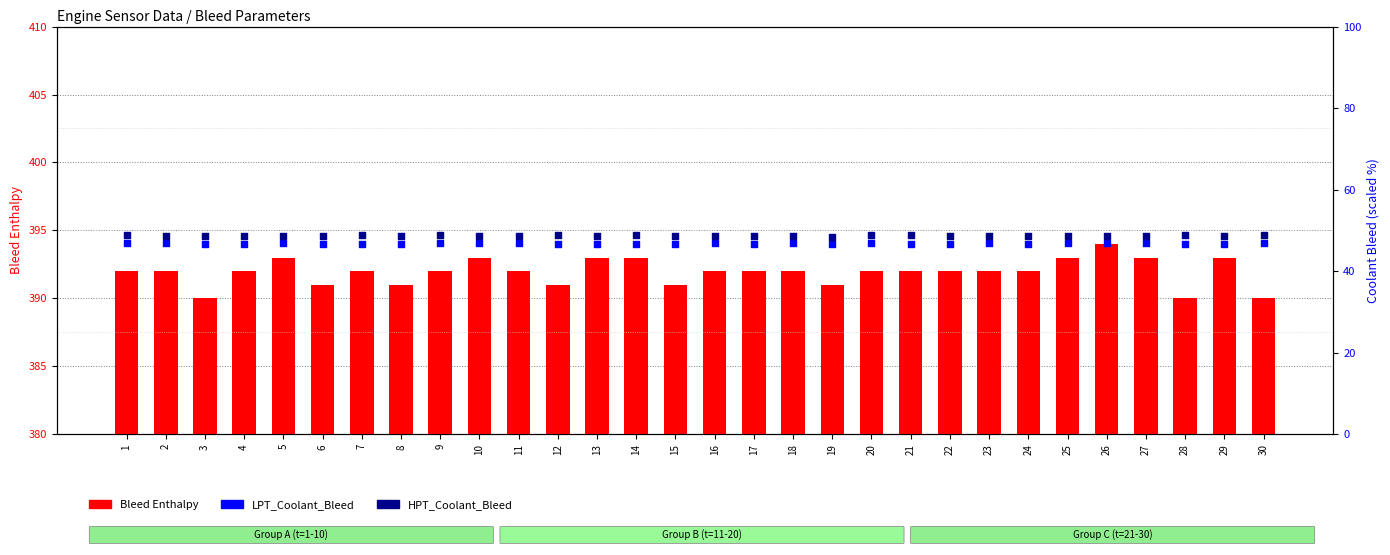

Which series has the largest total across all categories?

Bleed Enthalpy